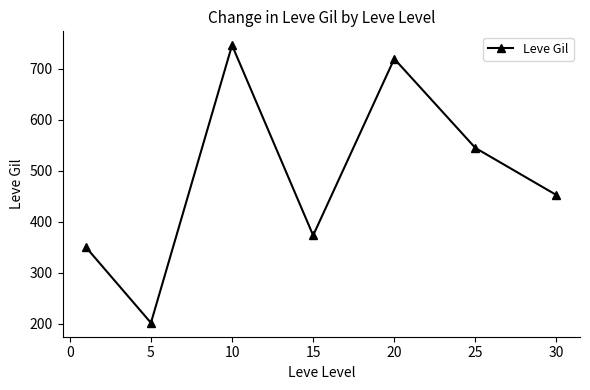

What is the value of the 1st point from the left?

349.8